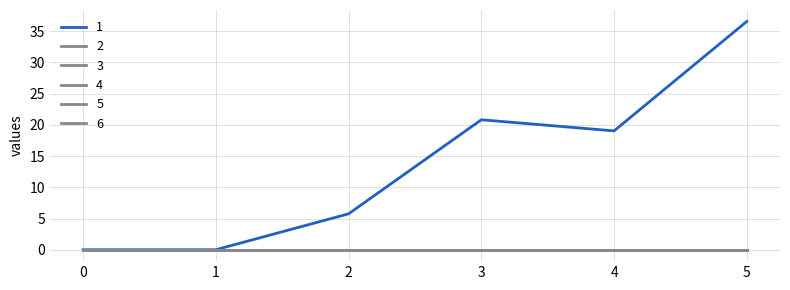

Reading left to right, what are all the values shown in this chart?

1: 0.0	0.0	5.8	20.8	19.0	36.6
2: 0.0	0.0	0.0	0.0	0.0	0.0
3: 0.0	0.0	0.0	0.0	0.0	0.0
4: 0.0	0.0	0.0	0.0	0.0	0.0
5: 0.0	0.0	0.0	0.0	0.0	0.0
6: 0.0	0.0	0.0	0.0	0.0	0.0